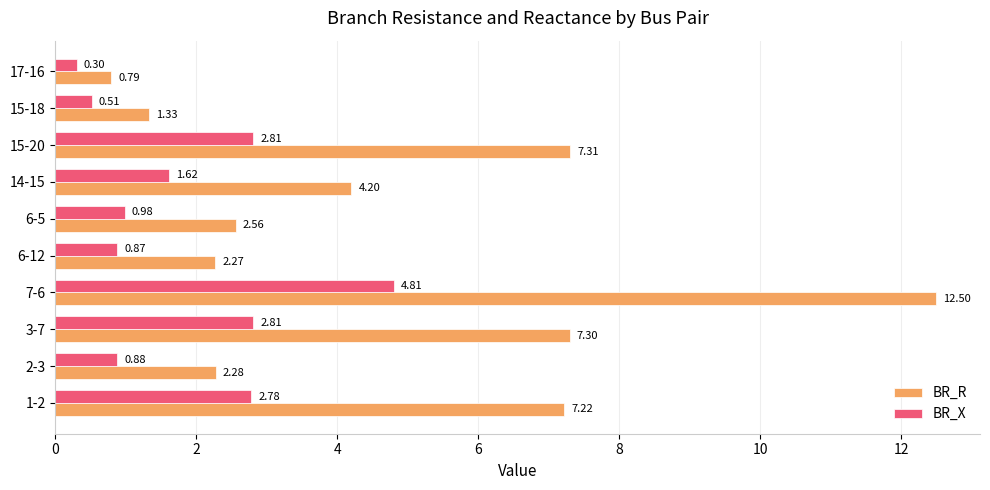

At how many categories does at least one series exceed 0?

10